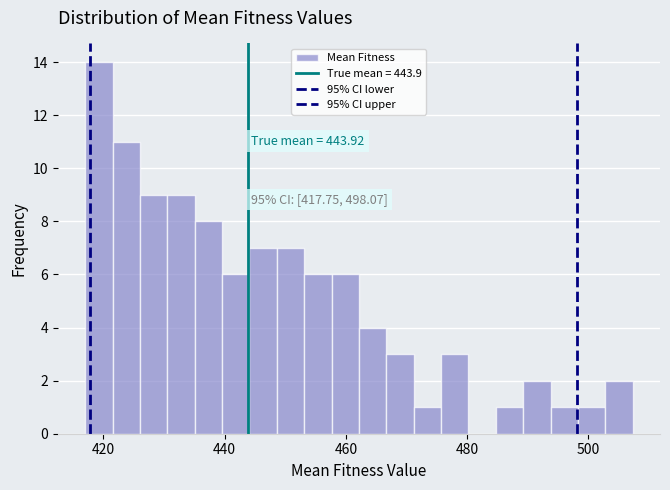

Read against the x-axis, roughly where is the centre of the tallest bar?

420